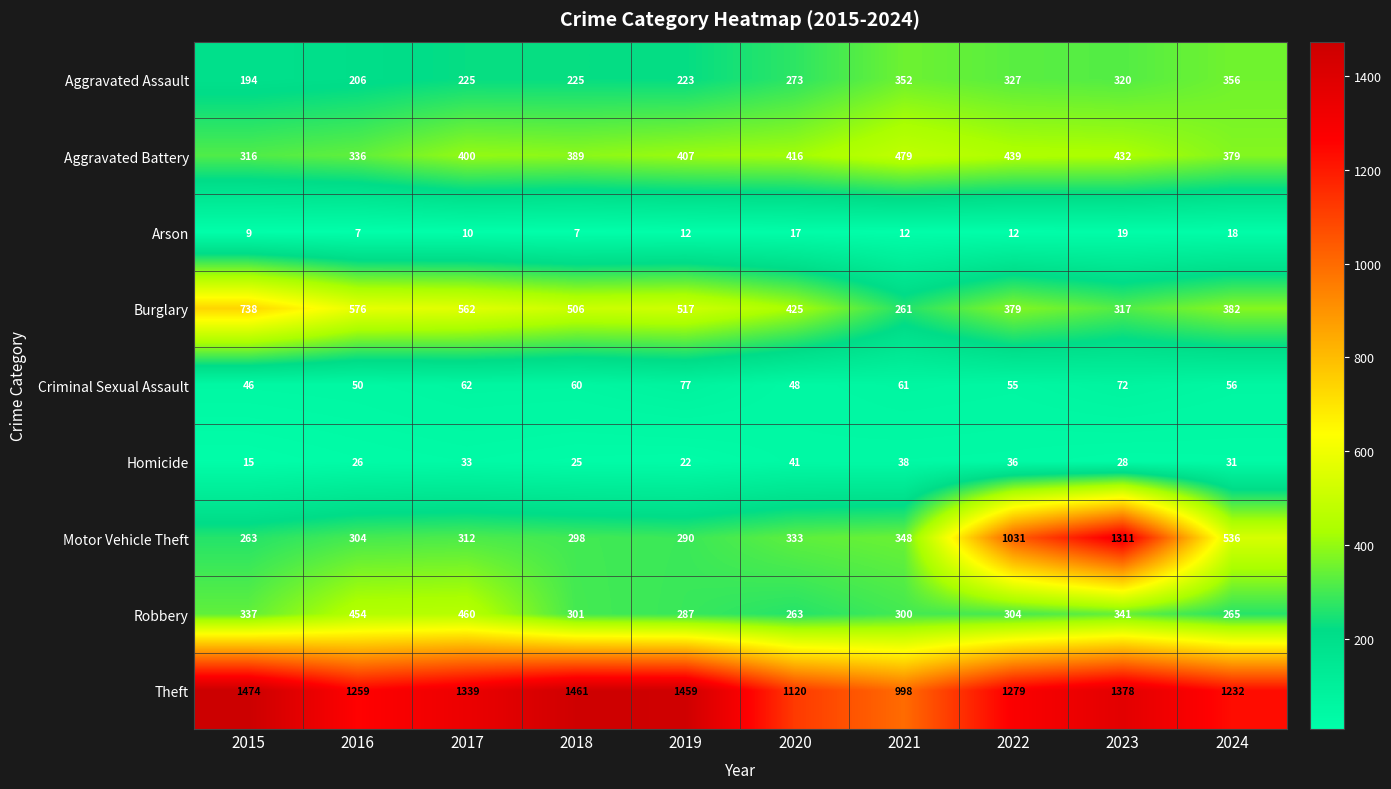

Where does the Homicide series first go above 31?

2017